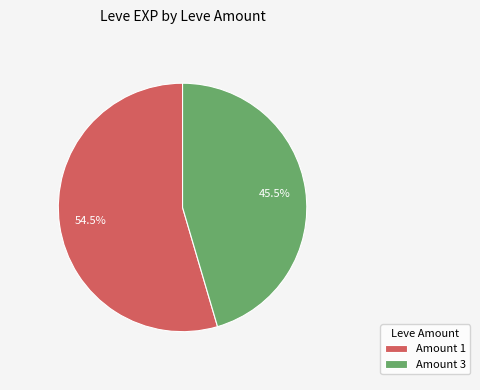

Rank the categories by value from lowest to highest.

Amount 3, Amount 1